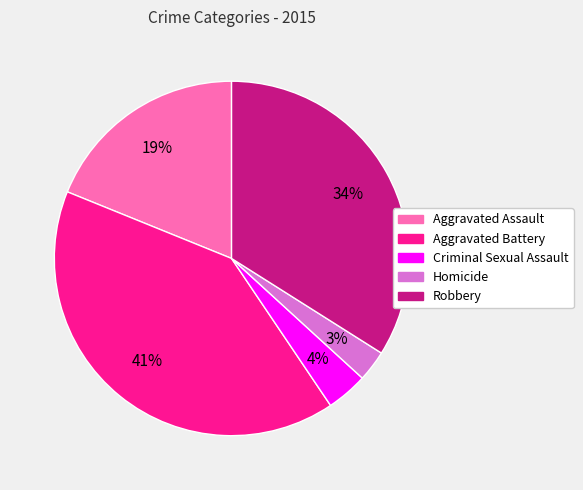

Is there any slice that represents more than half of the pie?

No